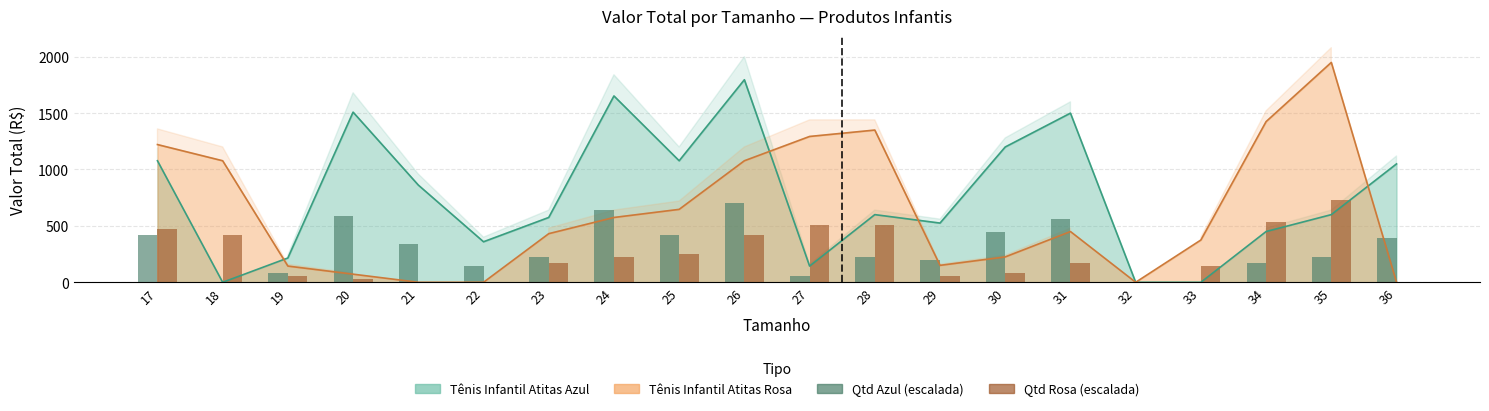

Reading left to right, extract all data points from this chart.

Qtd Azul: 420.0	0.0	84.0	588.0	336.0	140.0	224.0	644.0	420.0	700.0	56.0	224.0	196.0	448.0	560.0	0.0	0.0	168.0	224.0	392.0
Qtd Rosa: 476.0	420.0	56.0	28.0	0.0	0.0	168.0	224.0	252.0	420.0	504.0	504.0	56.0	84.0	168.0	0.0	140.0	532.0	728.0	0.0